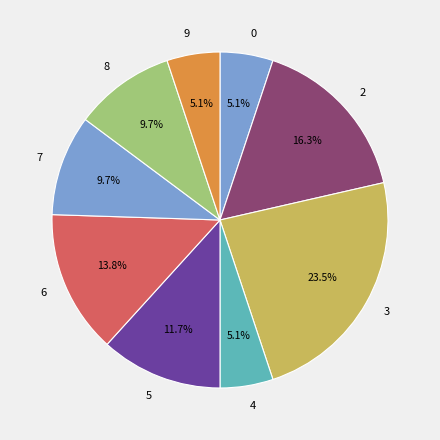

What percentage do 6 and 9 together represent?

18.9%